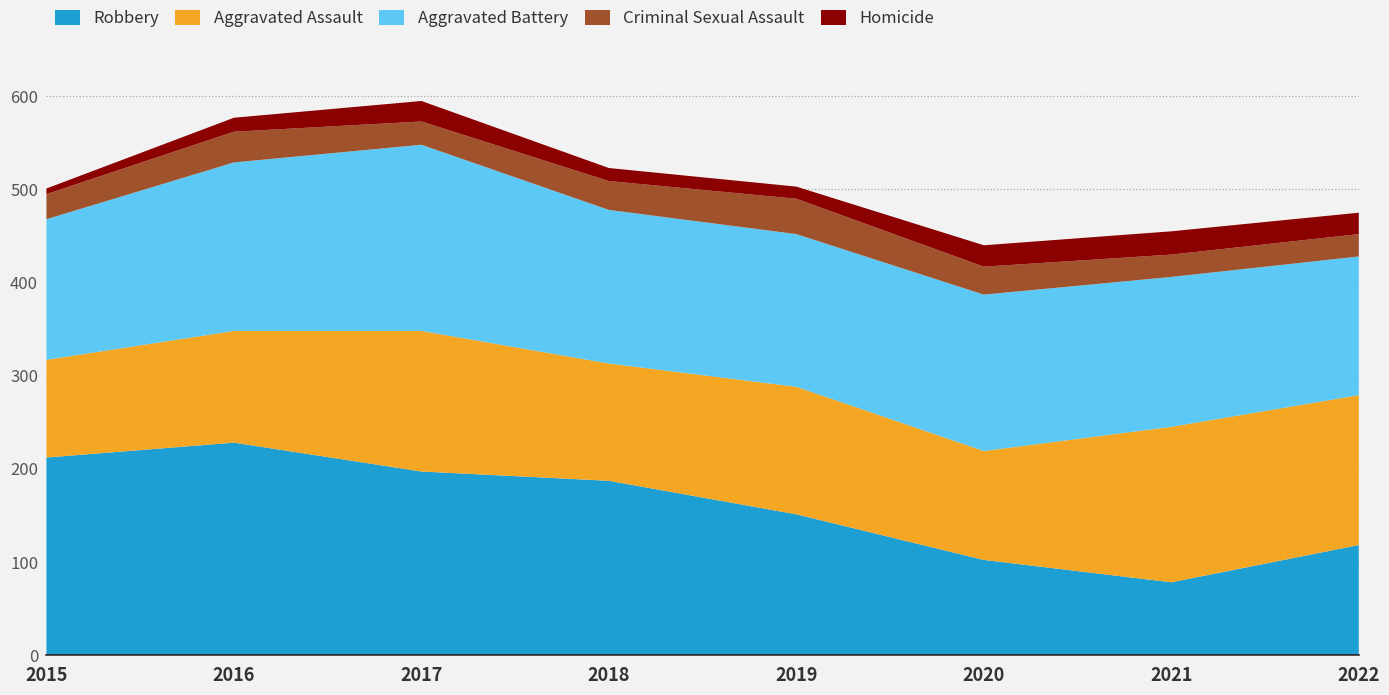

Reading left to right, extract all data points from this chart.

Robbery: 212	228	197	187	151	102	78	118
Aggravated Assault: 105	120	151	126	137	117	167	161
Aggravated Battery: 151	181	200	165	164	168	161	149
Criminal Sexual Assault: 27	33	25	31	38	30	24	24
Homicide: 6	15	22	14	13	23	25	23